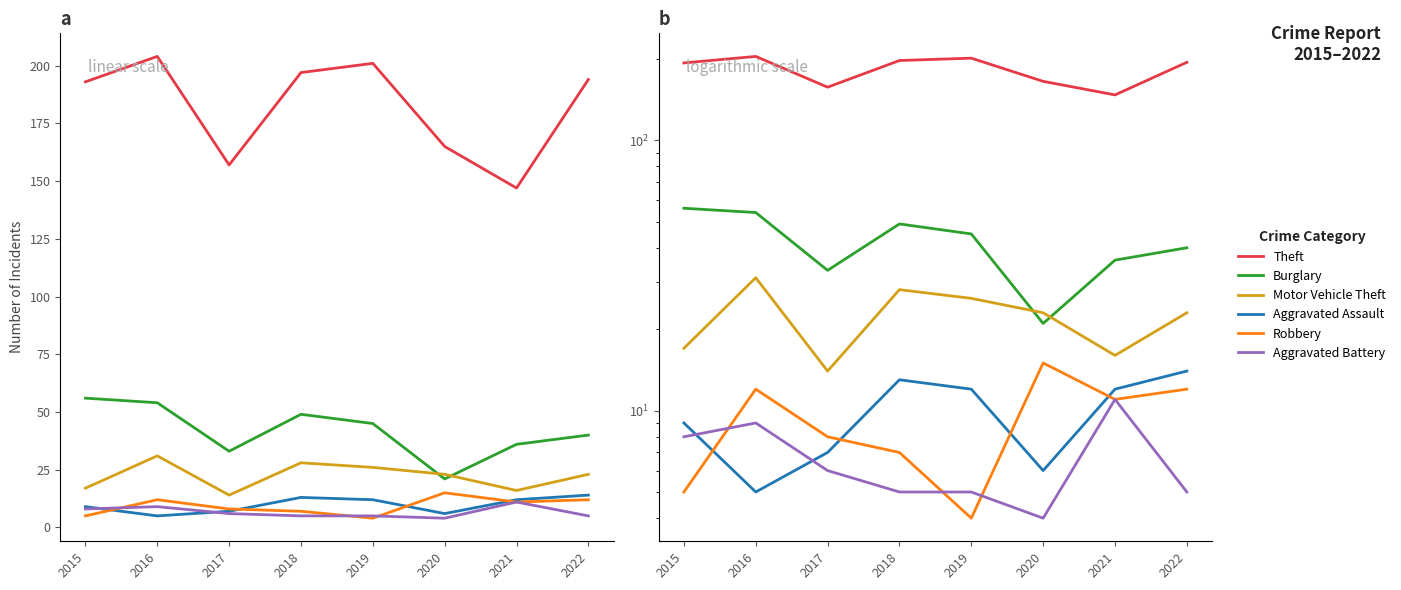

Reading left to right, what are all the values shown in this chart?

Theft: 193	204	157	197	201	165	147	194
Burglary: 56	54	33	49	45	21	36	40
Motor Vehicle Theft: 17	31	14	28	26	23	16	23
Aggravated Assault: 9	5	7	13	12	6	12	14
Robbery: 5	12	8	7	4	15	11	12
Aggravated Battery: 8	9	6	5	5	4	11	5